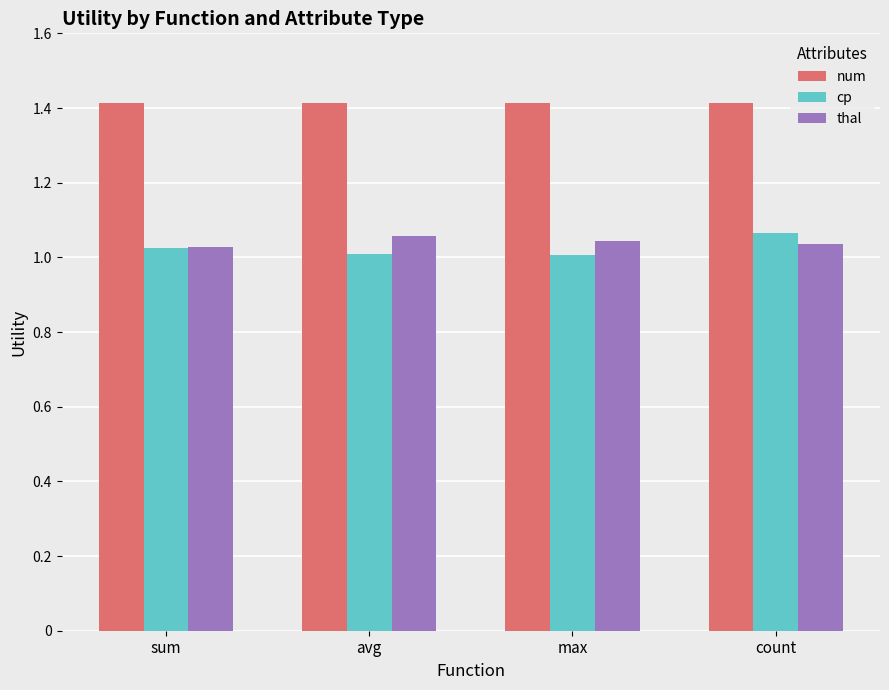

What is the label of the 3rd bar from the right?

avg